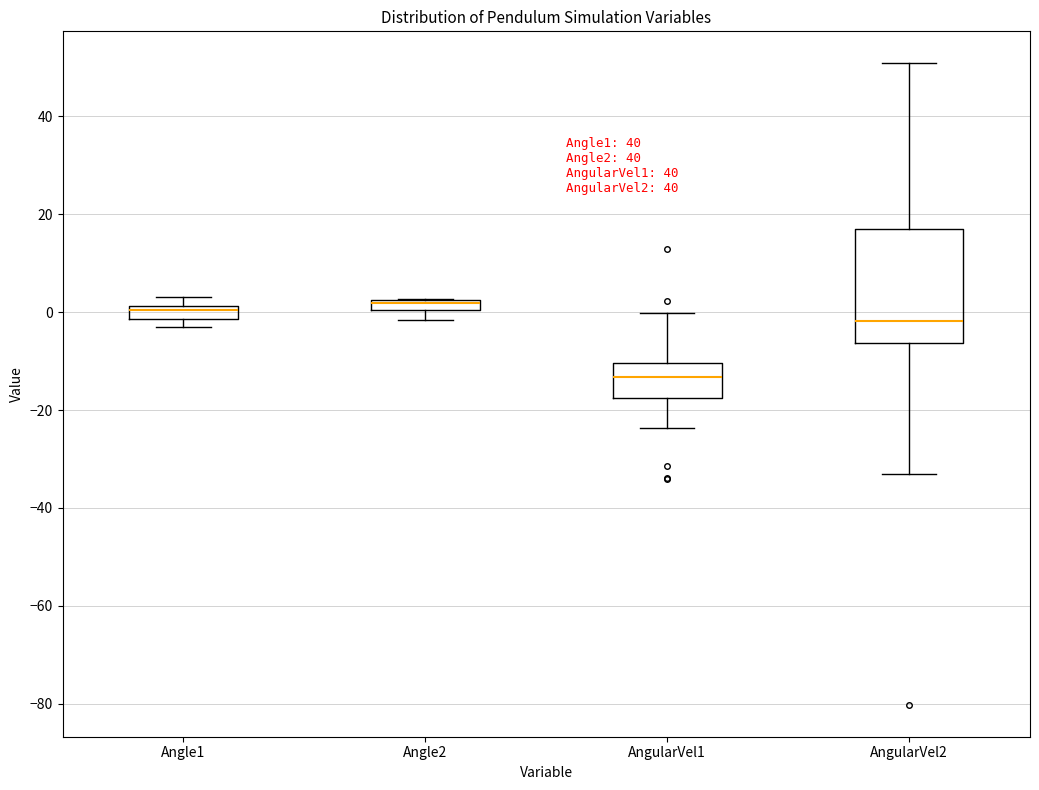

Comparing the boxes themselves (not the whiskers), which one is the tallest?

AngularVel2